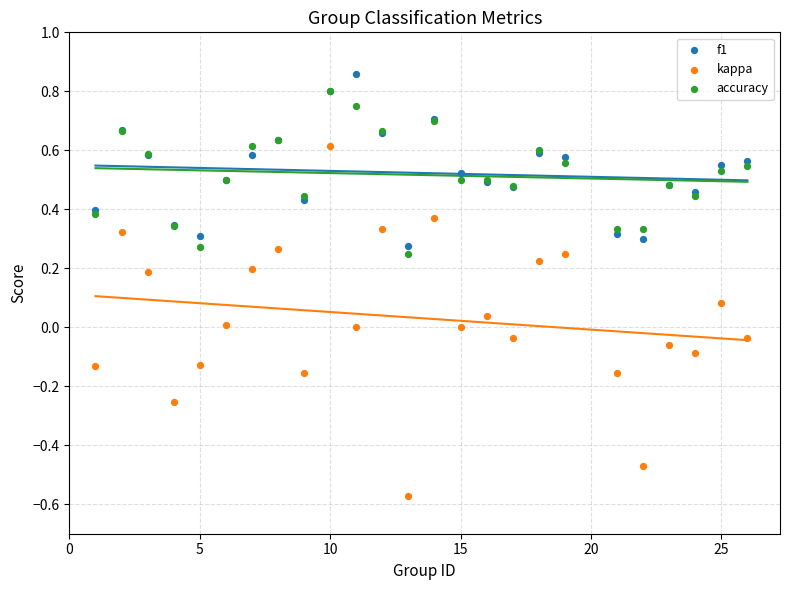

What are all the series names shown in the legend?

f1, kappa, accuracy